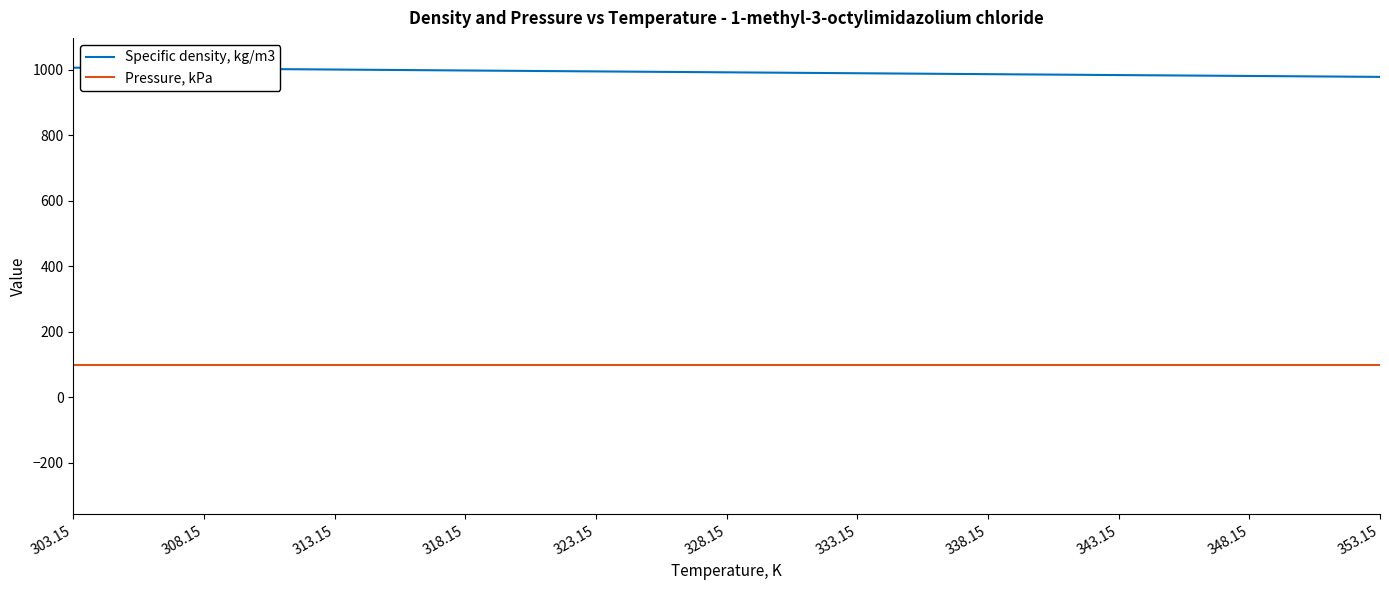

True or false: Specific density, kg/m3 and Pressure, kPa intersect in this chart.

False